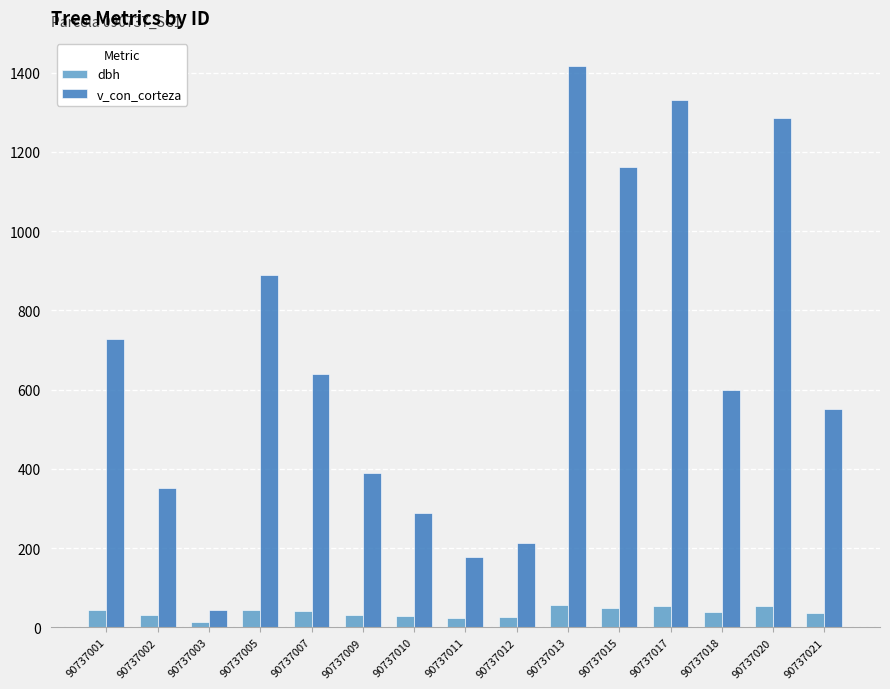

How many series are shown in this chart?

2